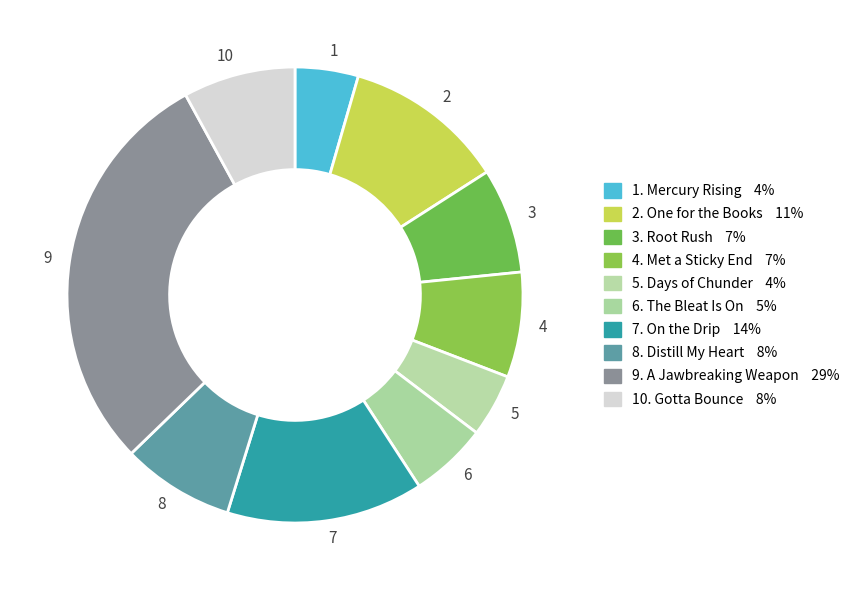

Between 6 and 8, which is larger?

8